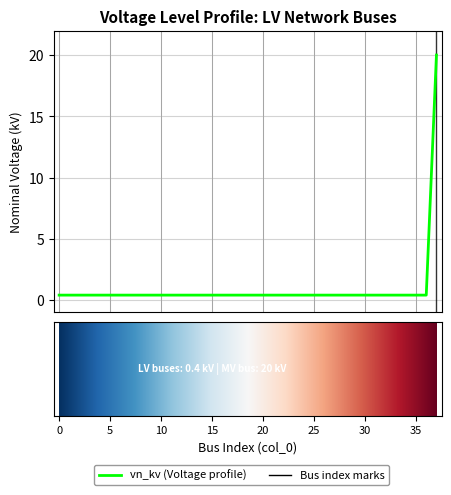

What is the greatest value displayed?

20.0